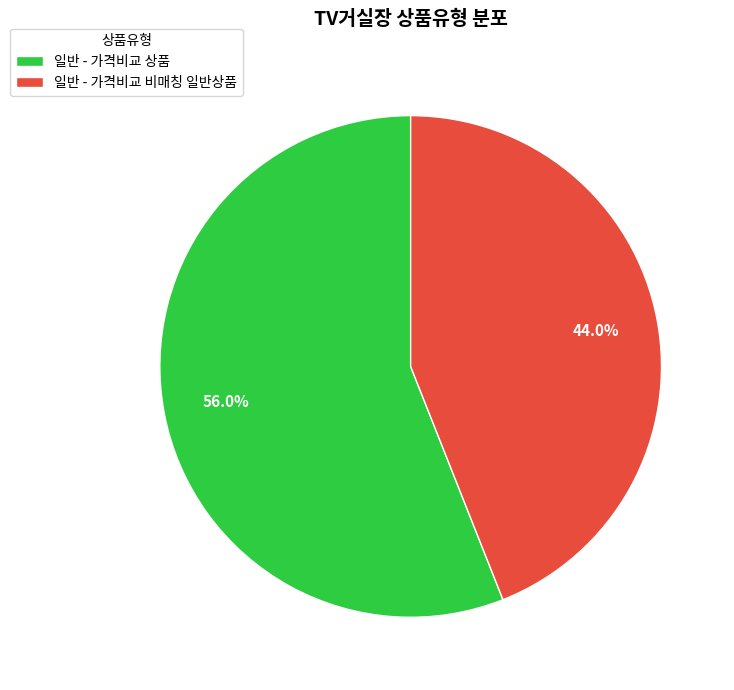

Rank the categories by value from highest to lowest.

일반 - 가격비교 상품, 일반 - 가격비교 비매칭 일반상품